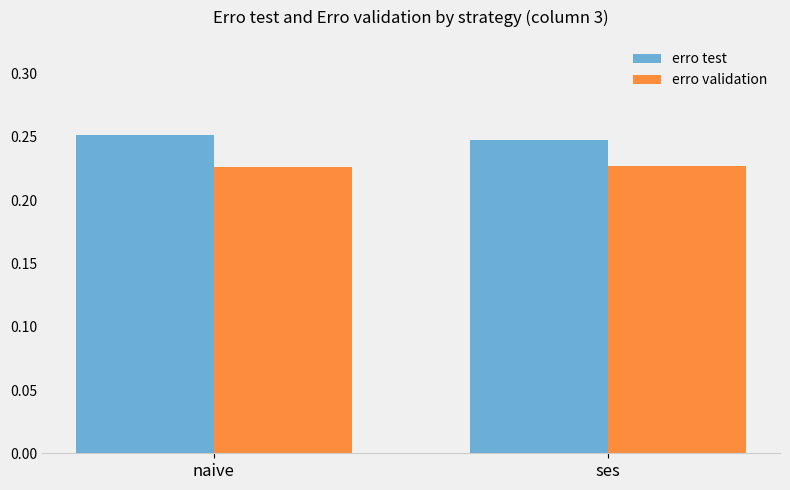

How many categories are shown in the chart?

2